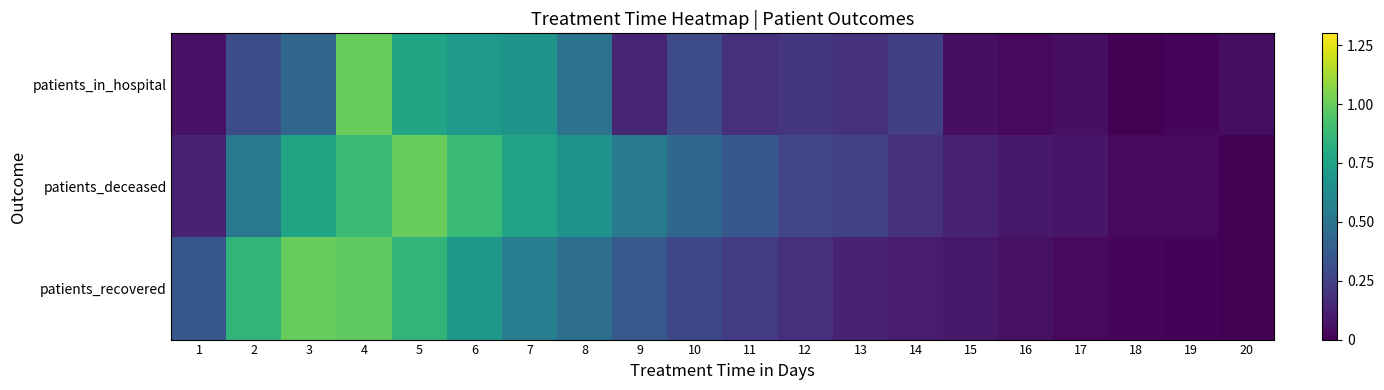

What is the total value across all series at 9?

1.0